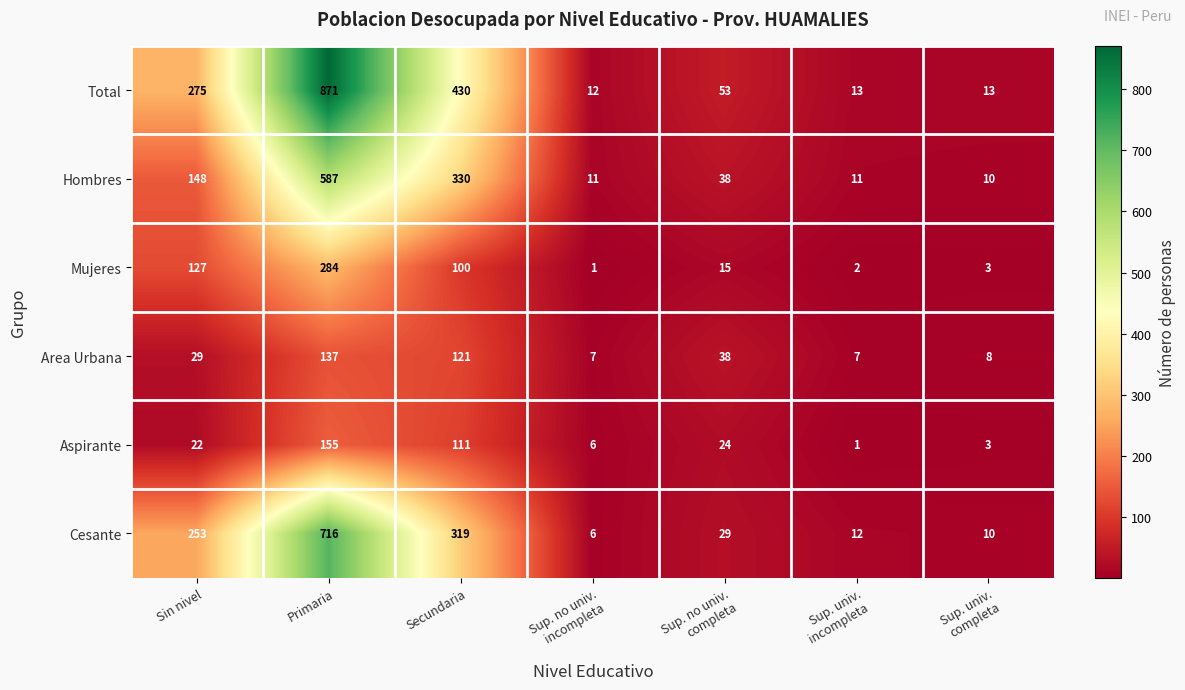

True or false: Mujeres has a value of 172 at Secundaria.

False